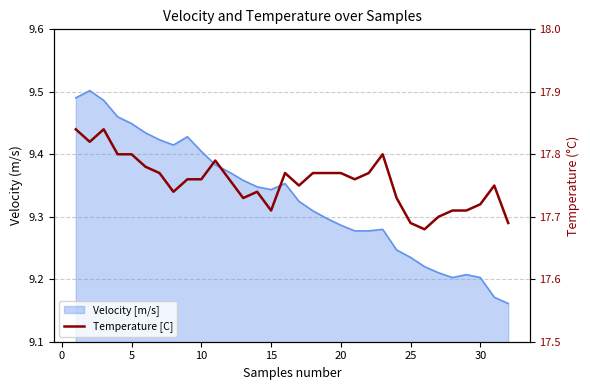

Where is the data nearest to the value 17?

25